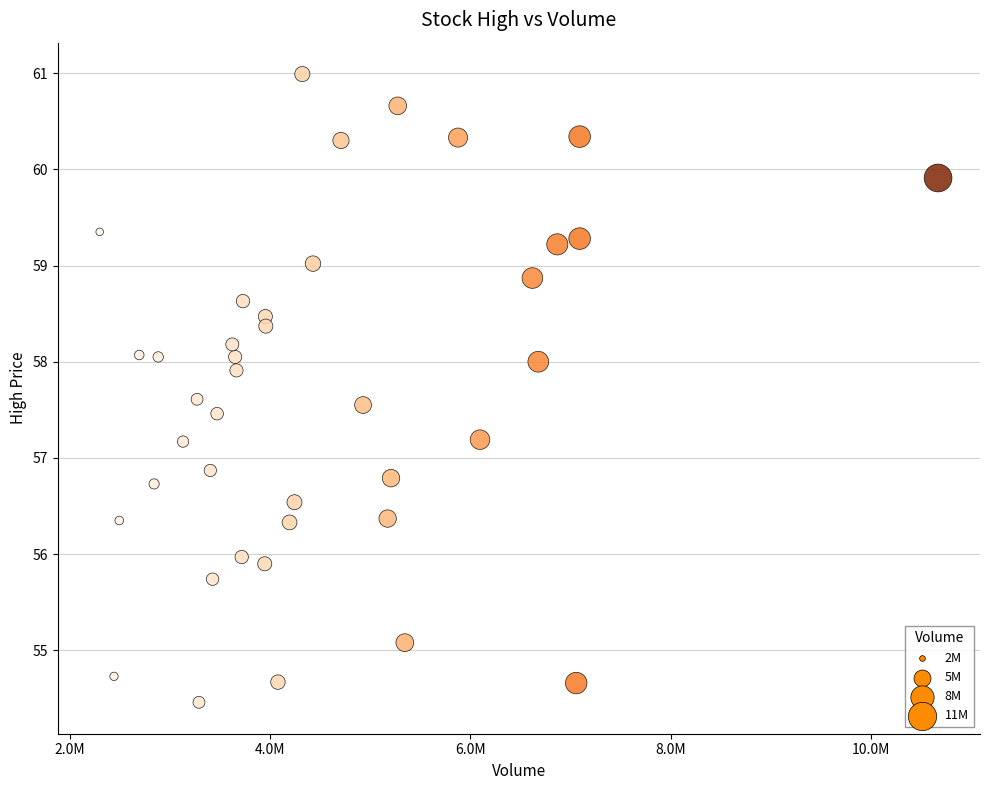

What is the range of Y values (max minus min)?

6.5